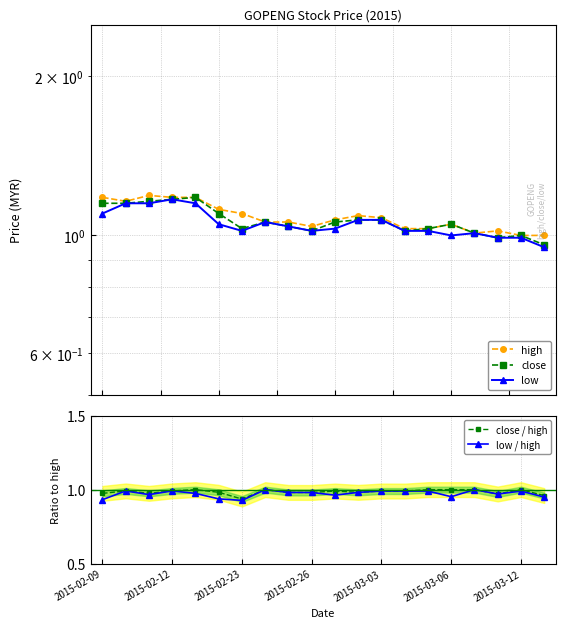

How many data points in high are above 1?

18